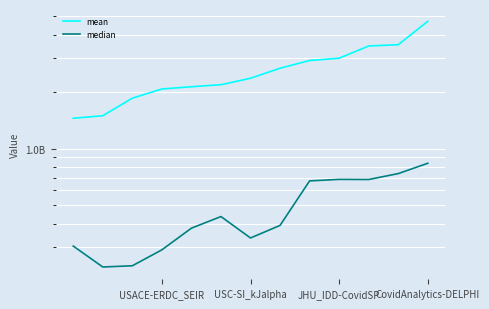

Is it true that median equals 192369721.2 at USACE-ERDC_SEIR?

False